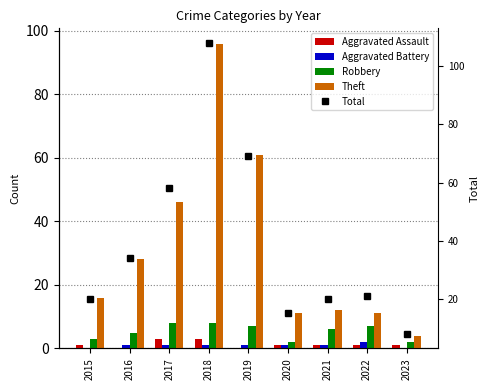

Between 2019 and 2022, which is larger?

2022